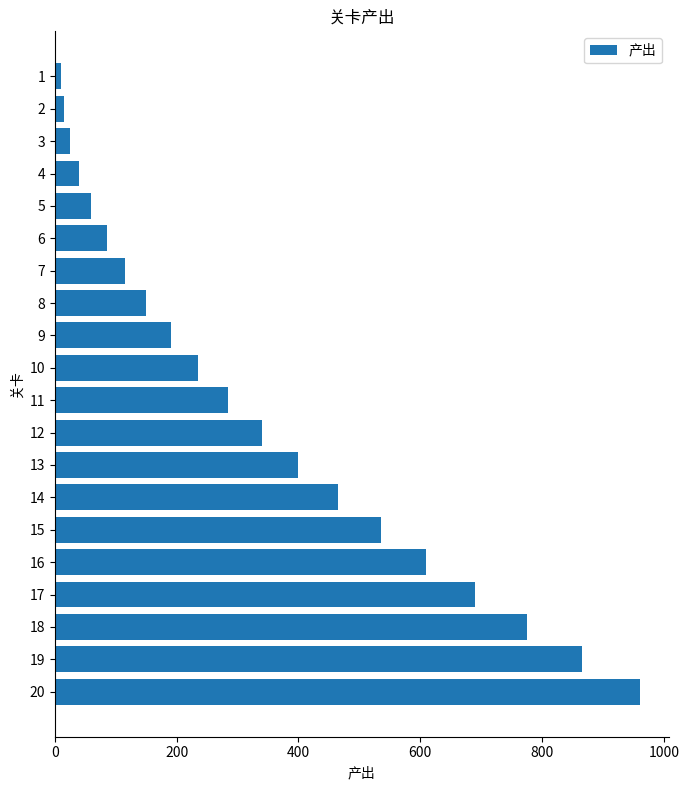

The value at 9 is 257. True or false?

False